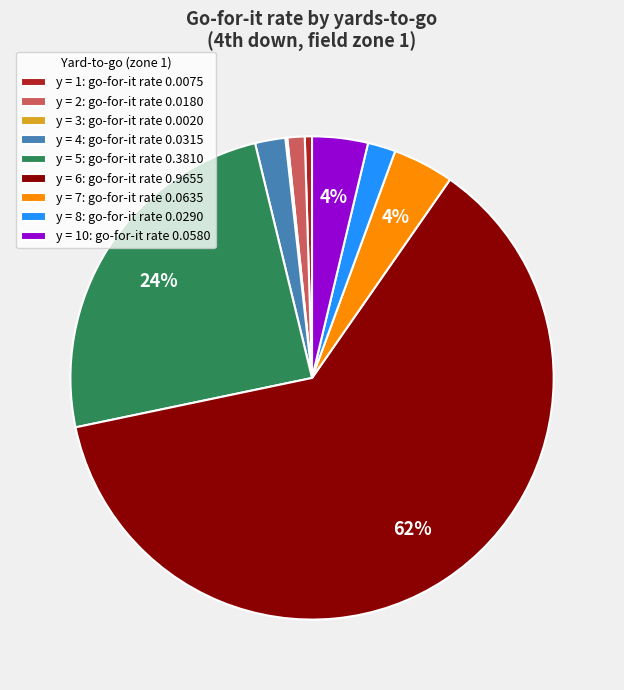

What is the largest slice in the pie chart?

y = 6: go-for-it rate 0.9655